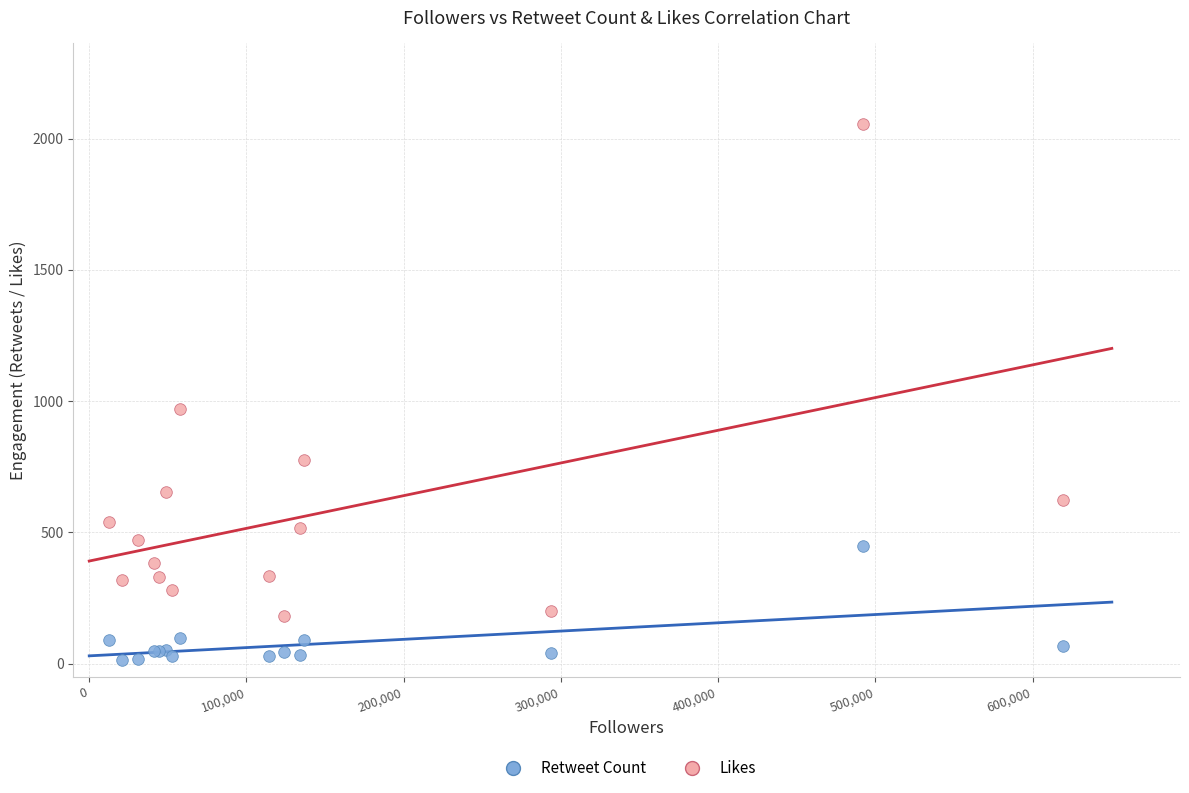

What are all the series names shown in the legend?

Retweet Count, Likes